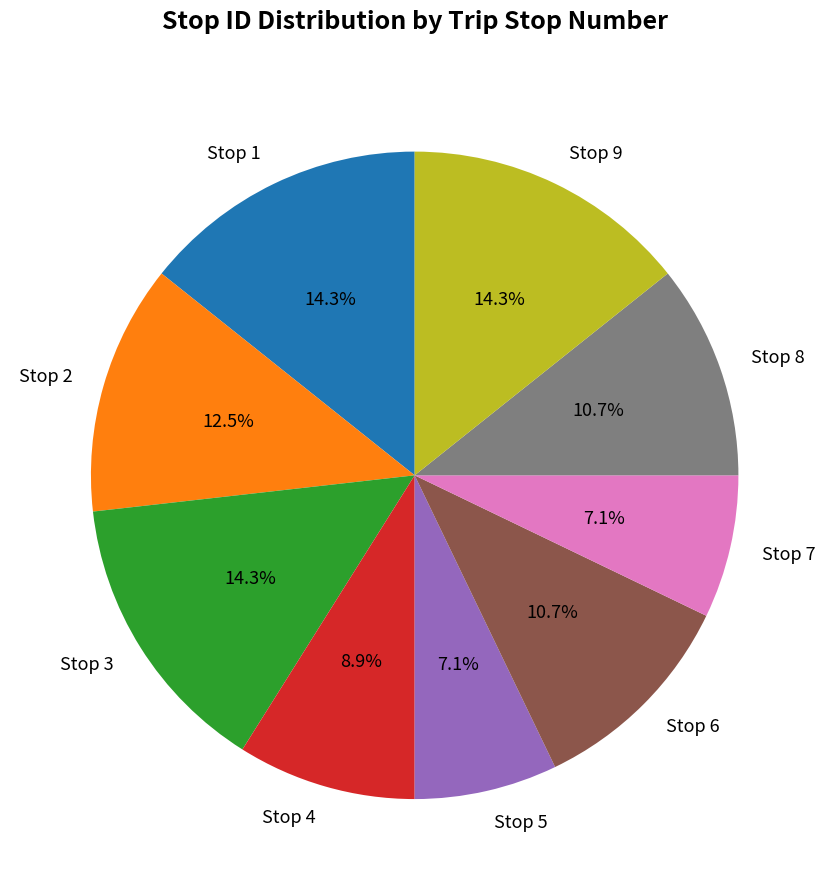

Between Stop 8 and Stop 7, which is larger?

Stop 8